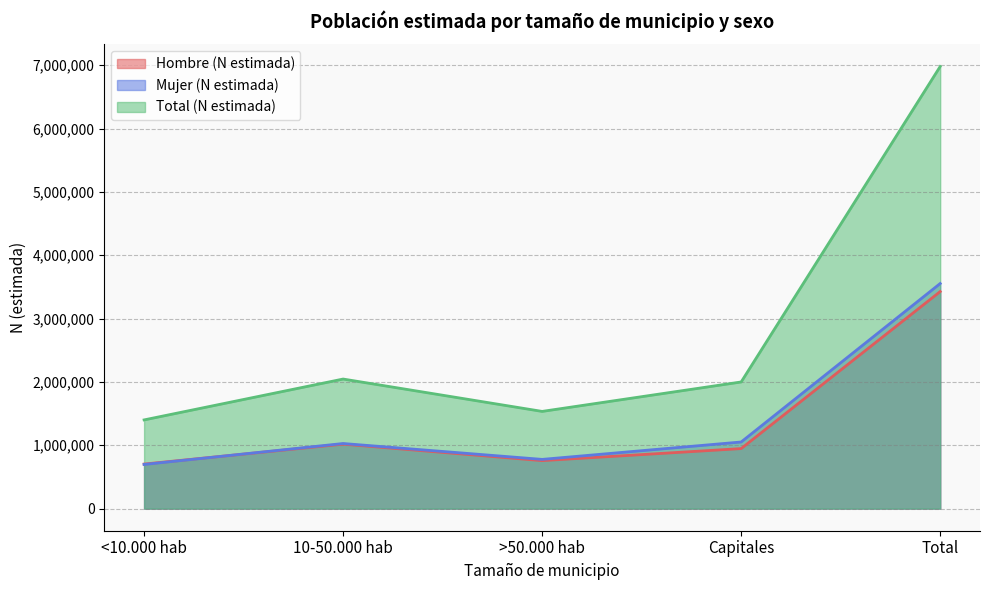

What is the minimum value for Total (N estimada)?

1400519